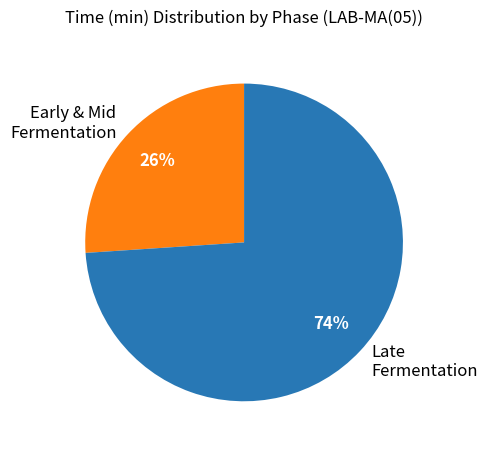

To the nearest percent, what portion does Early & Mid Fermentation represent?

26%